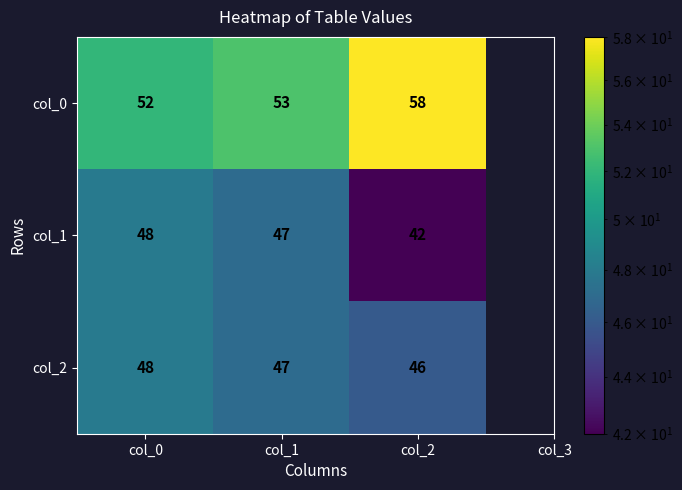

Reading left to right, extract all data points from this chart.

col_0: 52	53	58
col_1: 48	47	42
col_2: 48	47	46